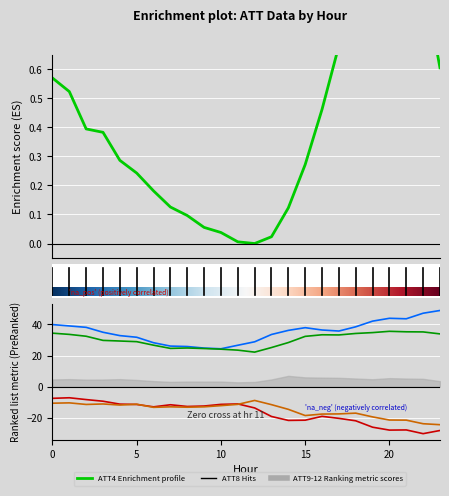

How many categories are shown in the chart?

24